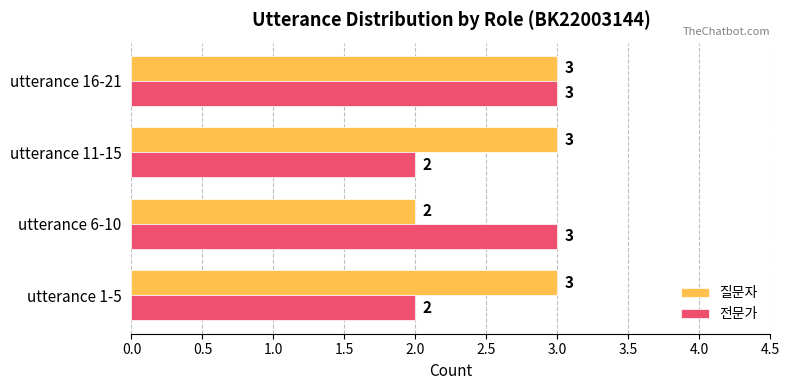

Between utterance 1-5 and utterance 16-21, which series saw the biggest shift?

전문가